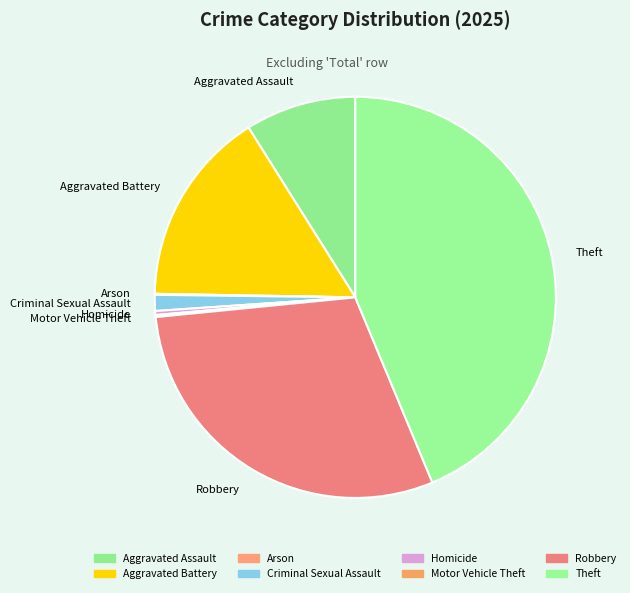

Combined, do Criminal Sexual Assault and Theft account for over 50%?

No